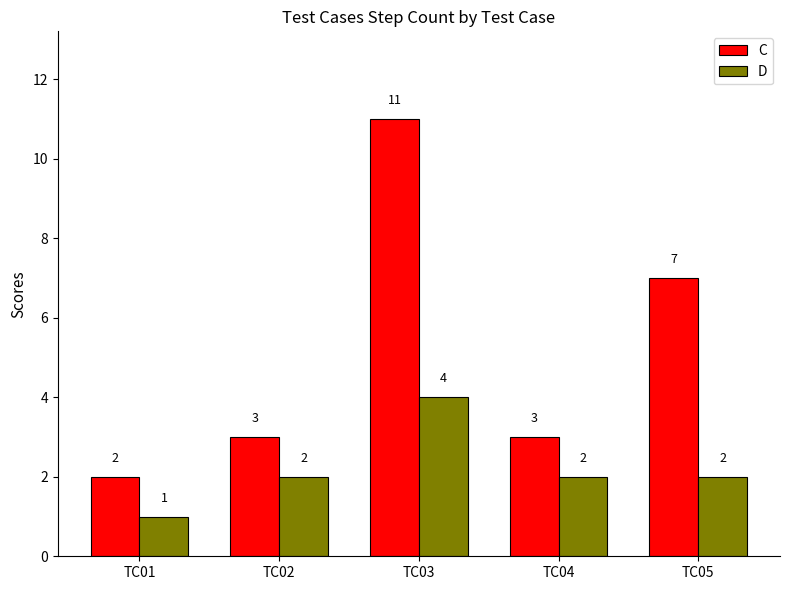

Reading left to right, transcribe all the data shown in this chart.

C: TC01=2	TC02=3	TC03=11	TC04=3	TC05=7
D: TC01=1	TC02=2	TC03=4	TC04=2	TC05=2